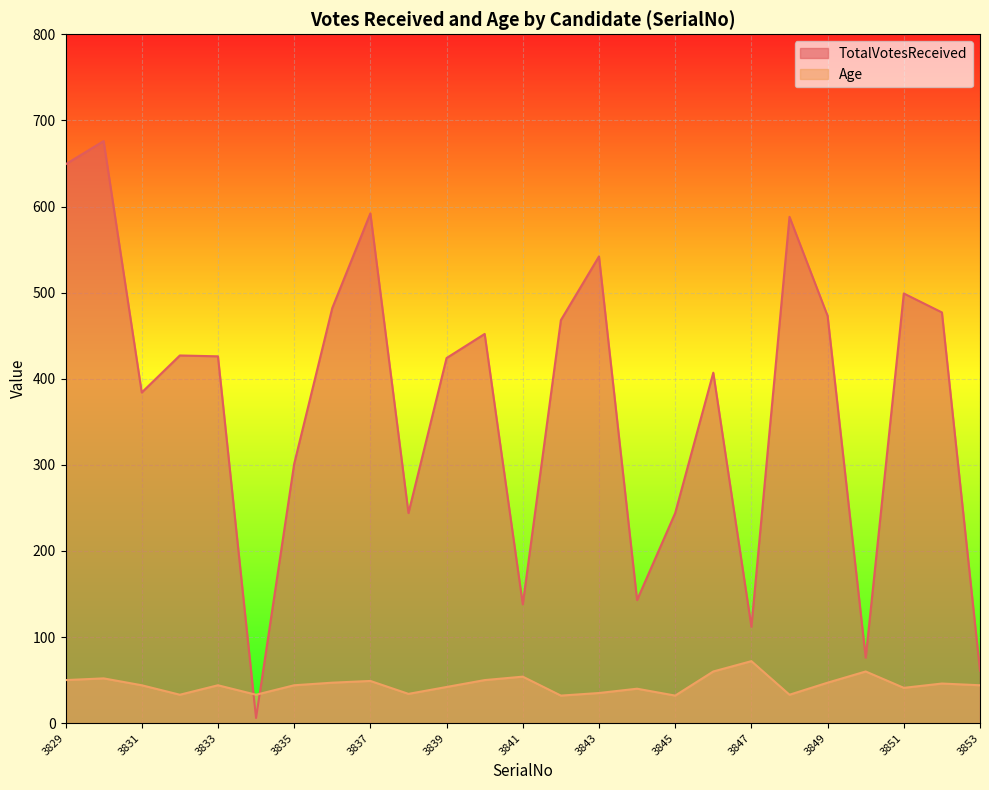

Reading right to left, extract all data points from this chart.

TotalVotesReceived: 61	477	499	76	473	588	112	407	244	143	542	468	138	452	424	244	592	482	301	6	426	427	384	676	649
Age: 44	46	41	60	47	33	72	60	32	40	35	32	54	50	42	34	49	47	44	33	44	33	44	52	50